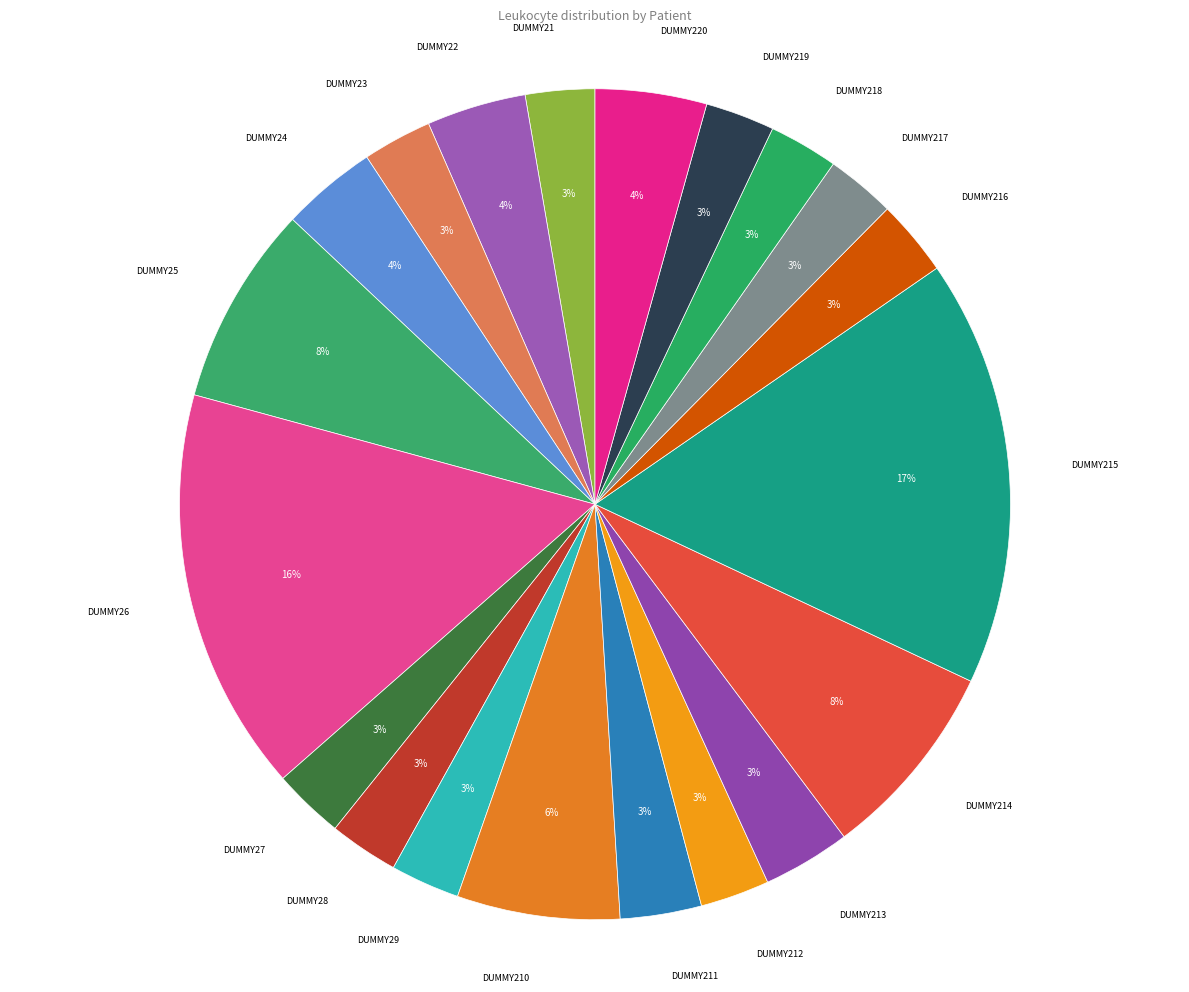

What is the largest slice in the pie chart?

DUMMY215